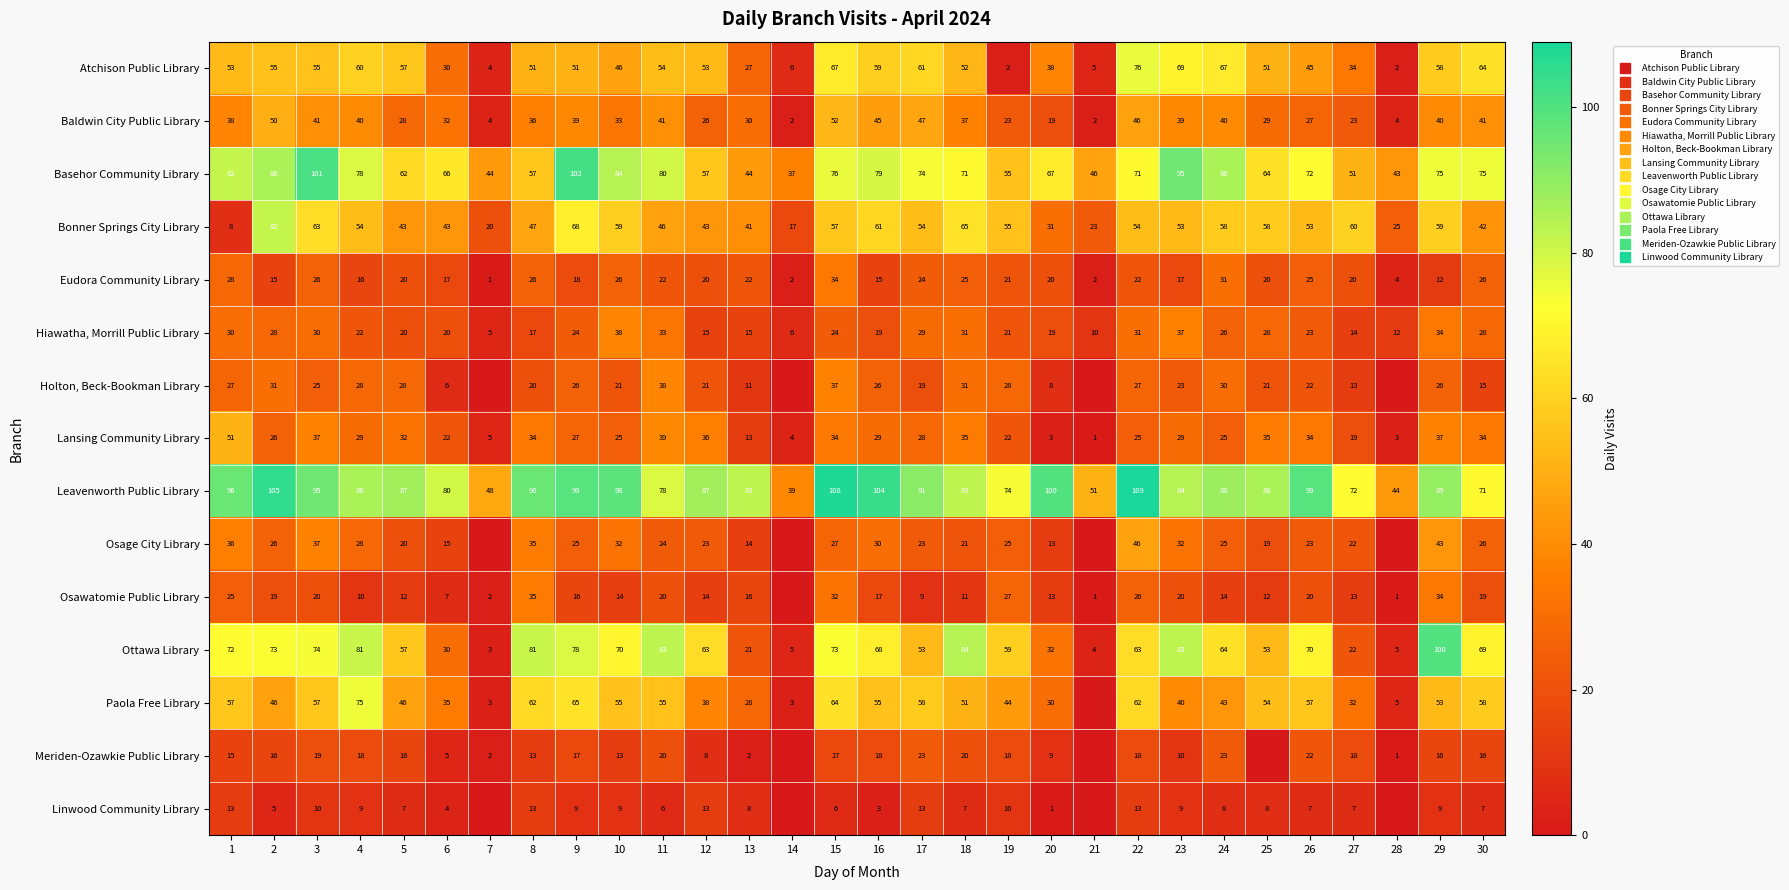

Which has a higher value, 9 or 28?

9